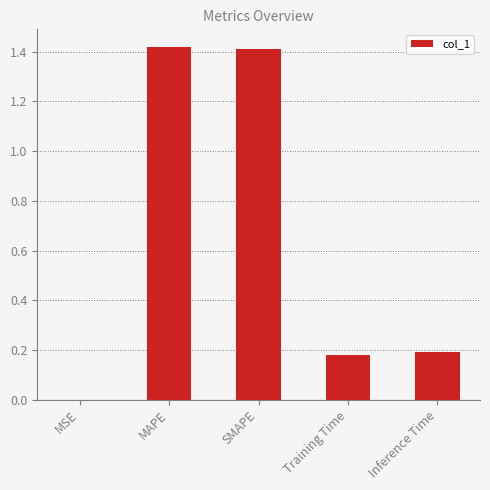

Which has a higher value, Inference Time or MSE?

Inference Time